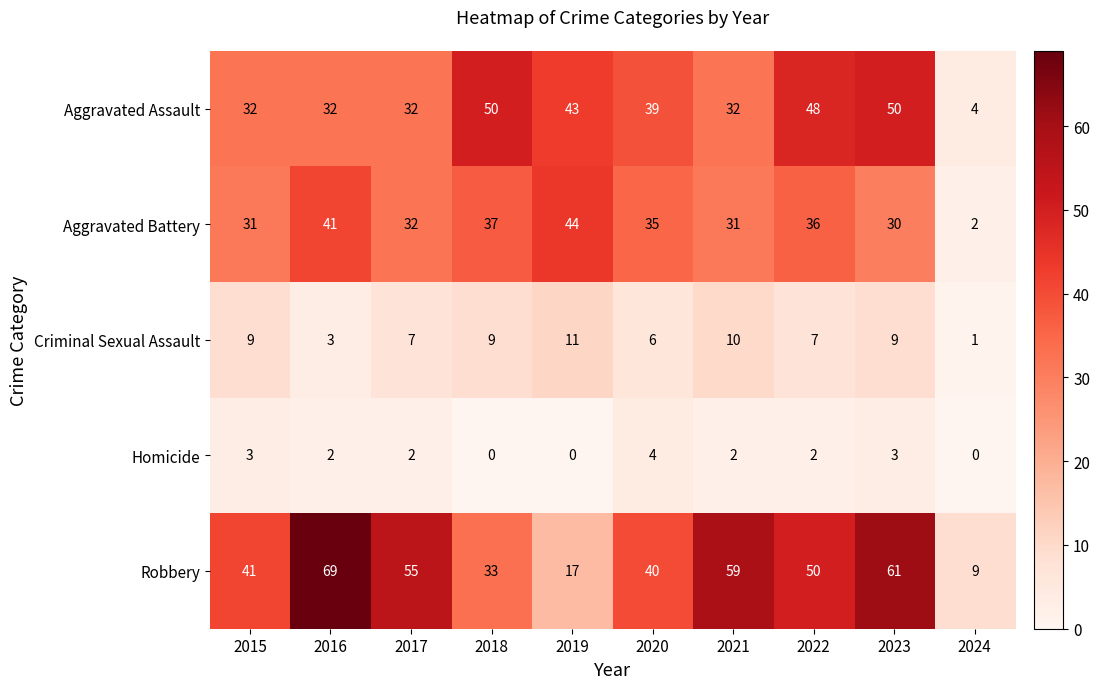

What value does the Robbery series have at 2021, to the nearest 5?

60